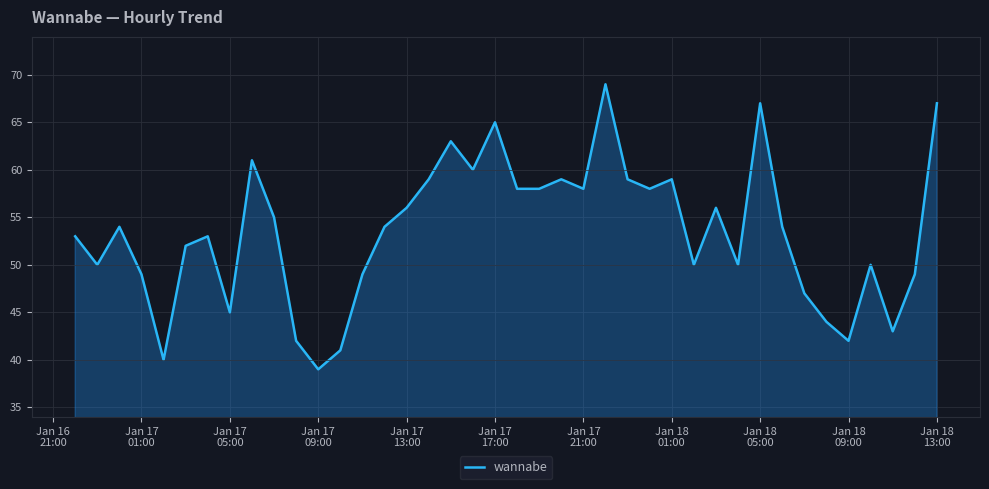

What is the minimum value shown in the chart?

39